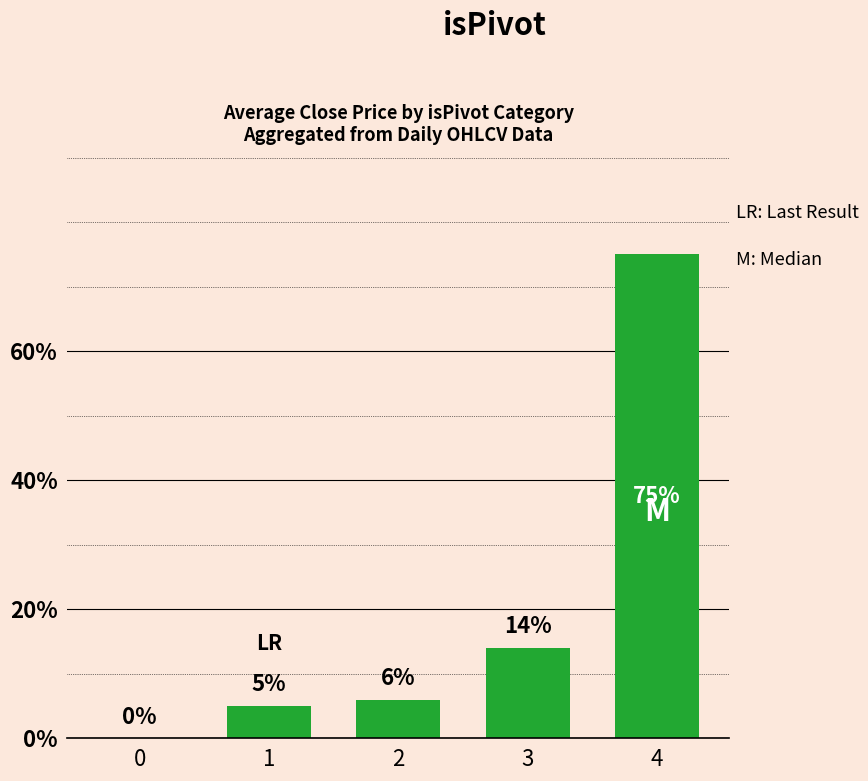

Where is the data nearest to the value 37?

3